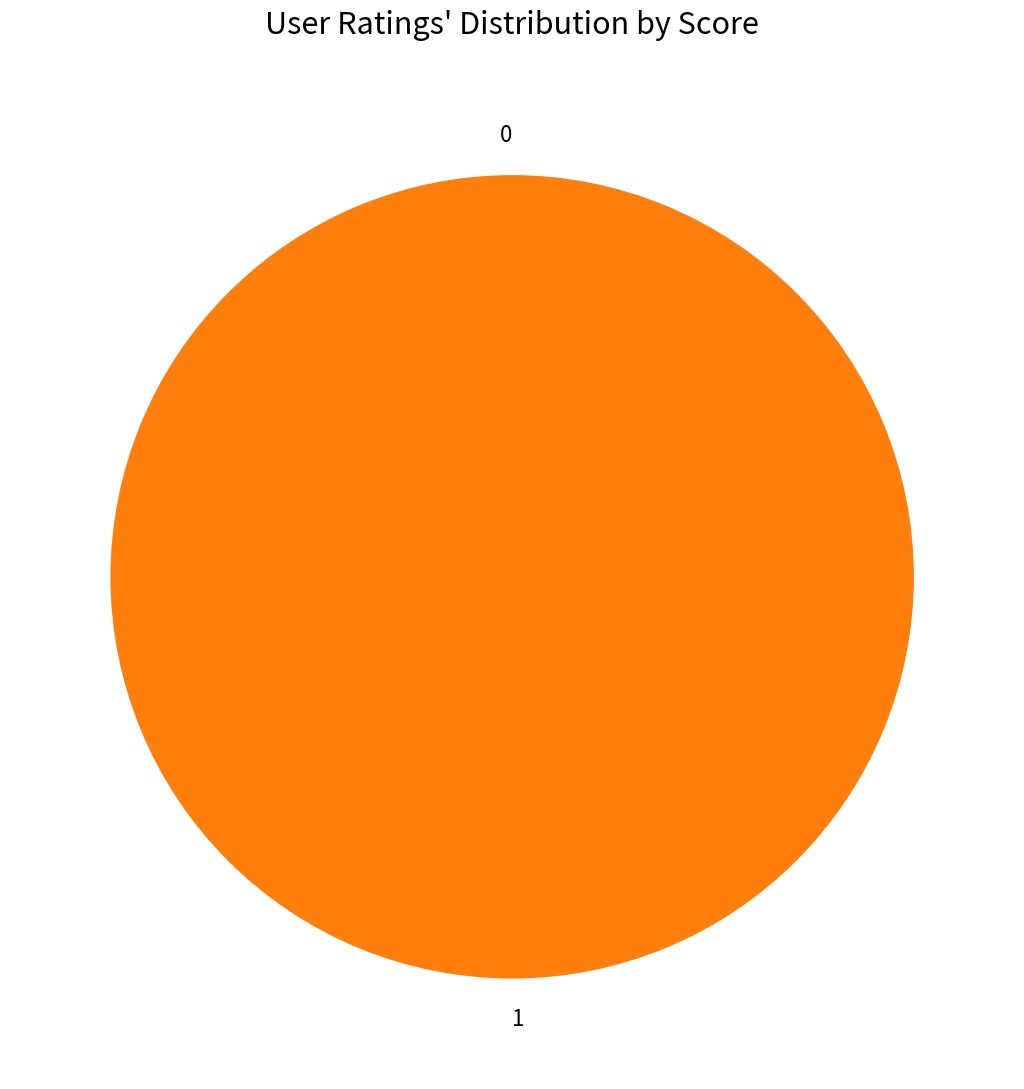

Rank the categories by value from highest to lowest.

1, 0